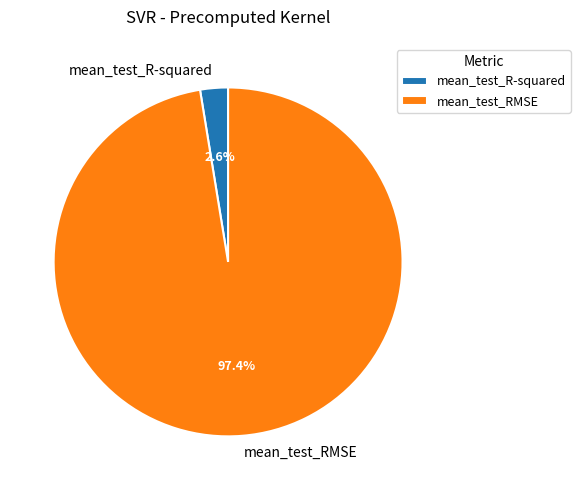

To the nearest percent, what portion does mean_test_R-squared represent?

3%